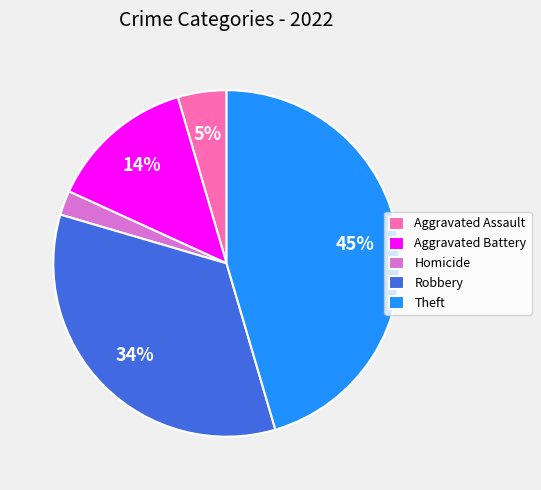

Is it true that Robbery is 34% of the pie?

True